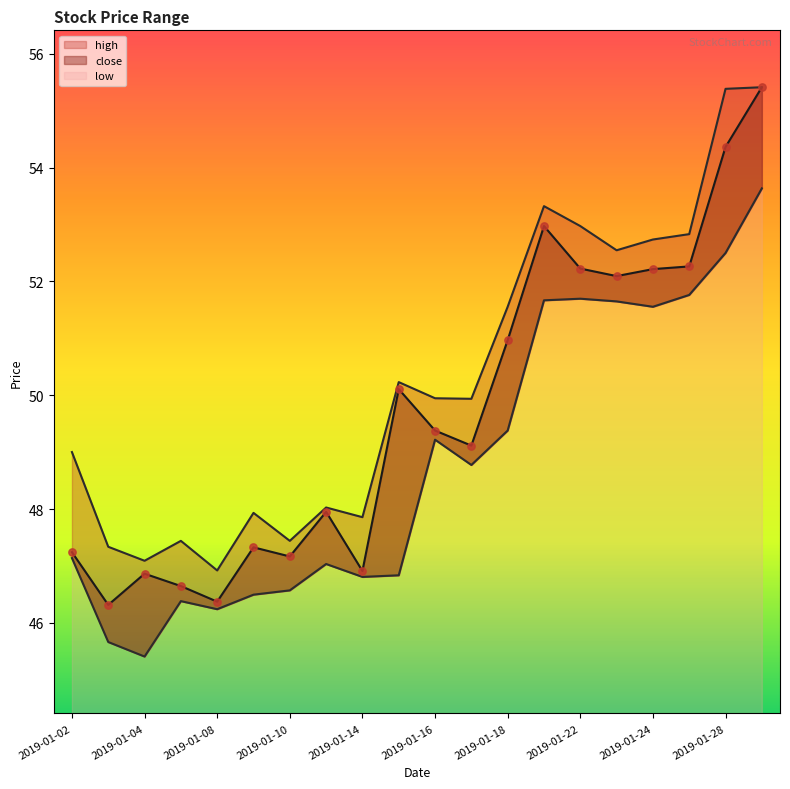

Which series reaches the minimum Y coordinate?

low